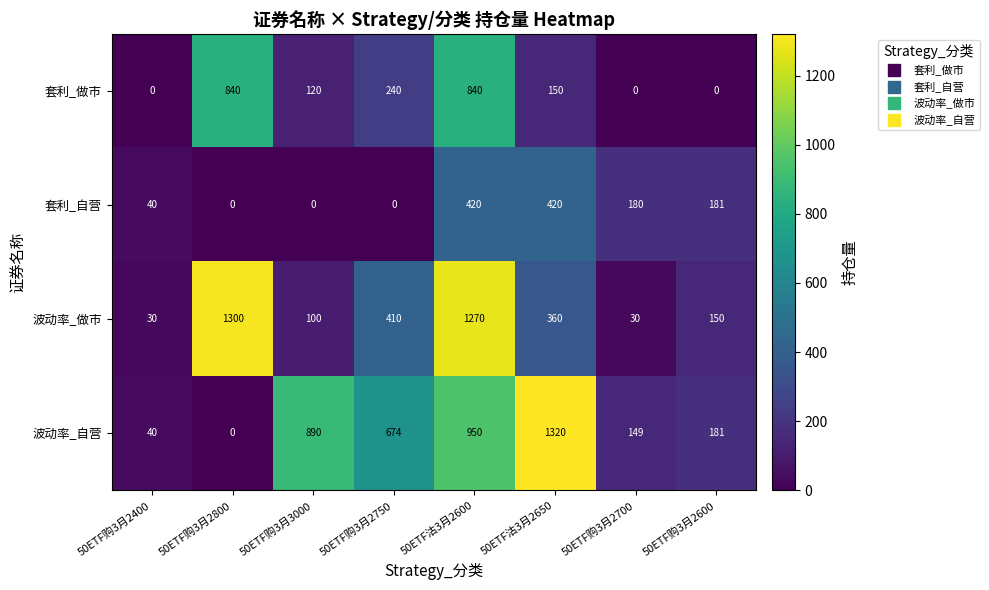

What is the highest value of the 波动率_做市 series?

1300